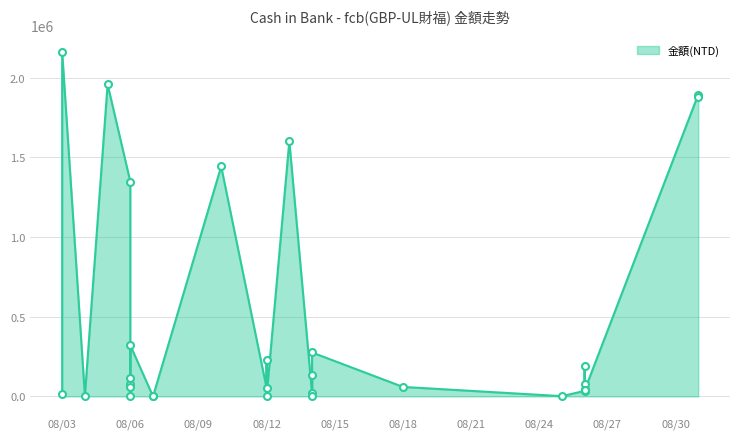

Which has a higher value, 2020-08-04 or 2020-08-12?

2020-08-12